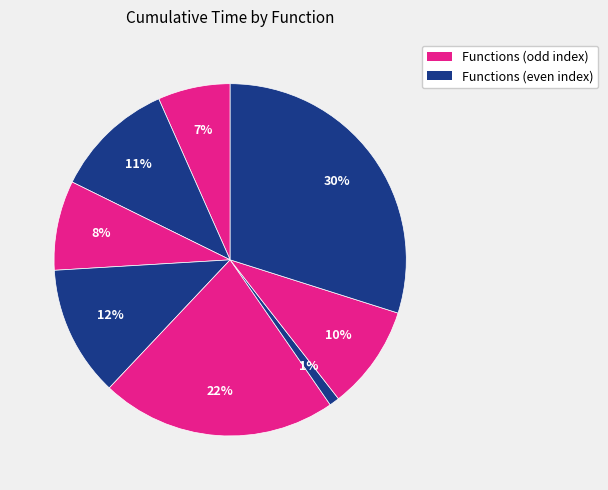

How many segments does this pie chart have?

8